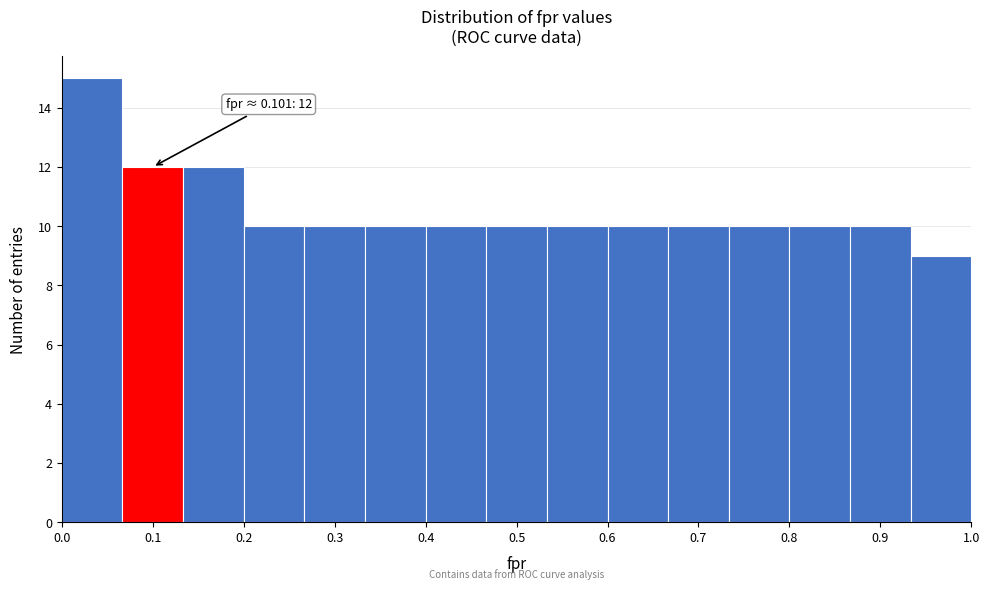

Over which range of the x-axis is the bar tallest?

0.00 to 0.07